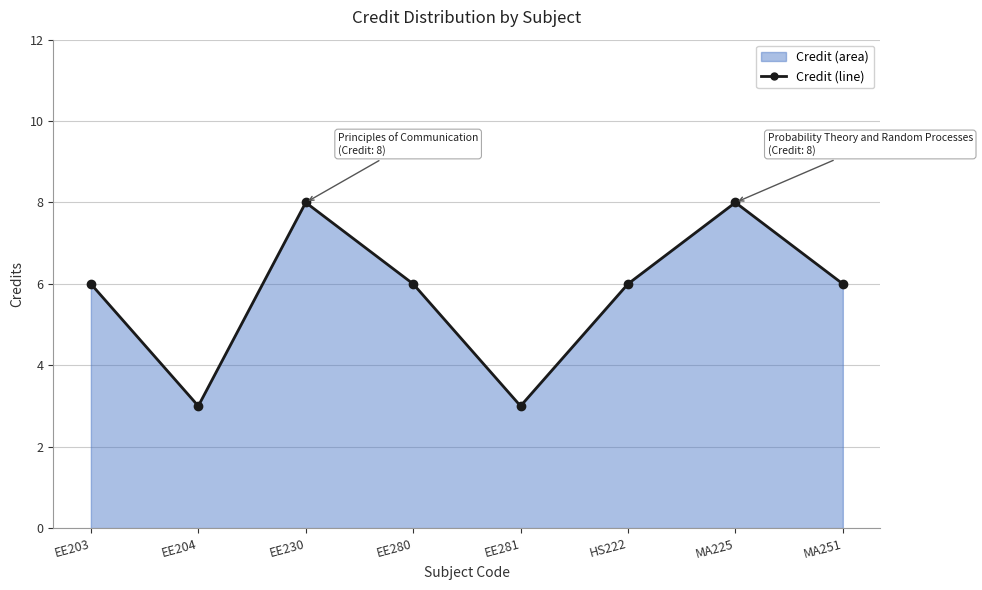

How many lines are shown in the chart?

1